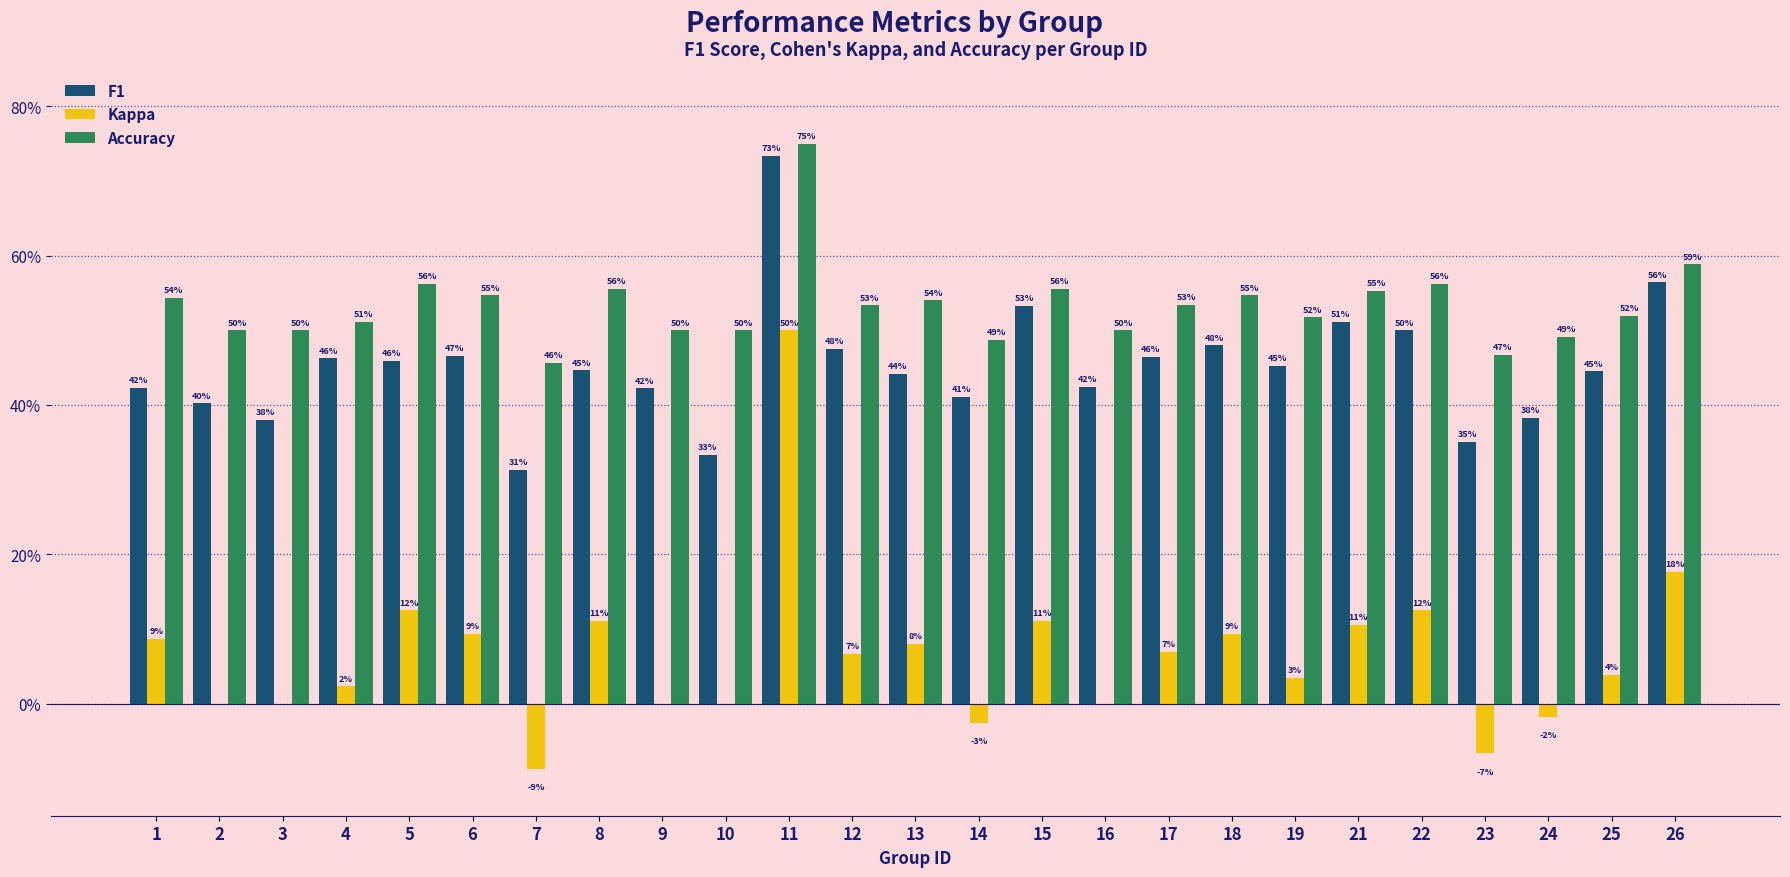

What are all the series names shown in the legend?

F1, Kappa, Accuracy